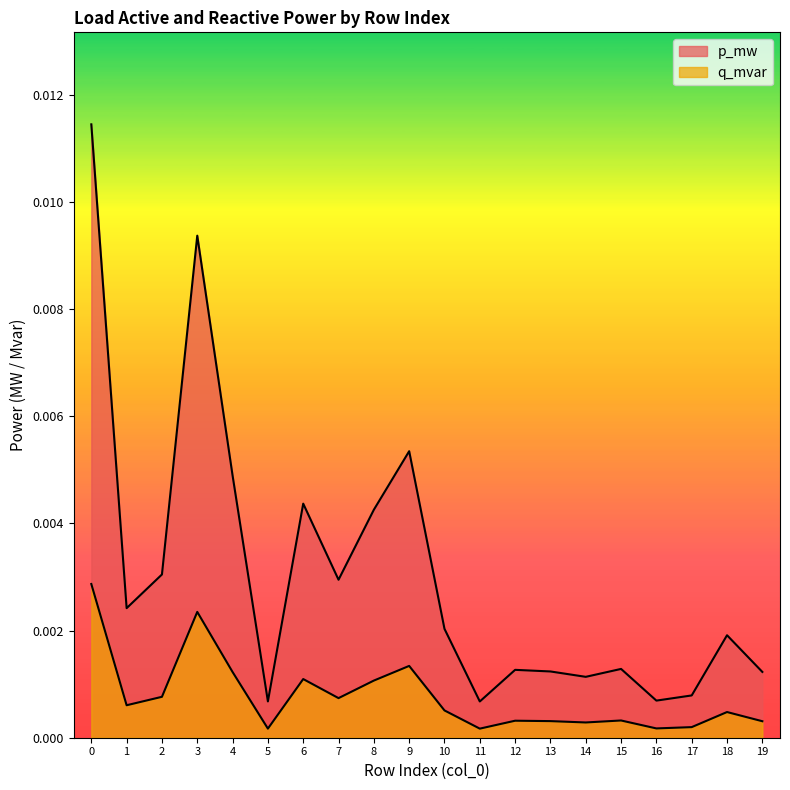

The q_mvar series shows 0.0 at 17. True or false?

False